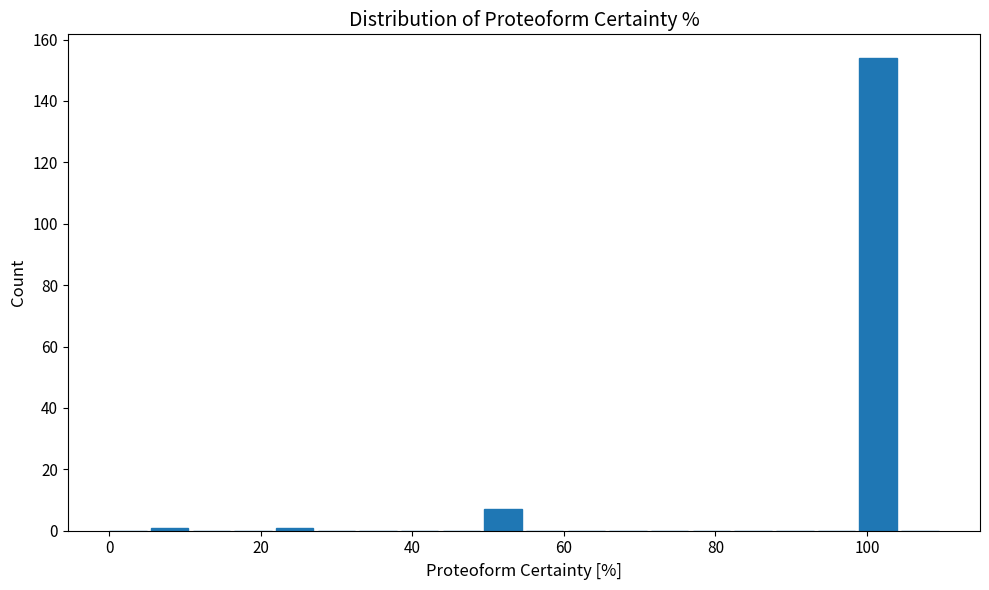

Around what value on the x-axis is the tallest bar? Give the approximate position of its centre, as read against the axis.

102